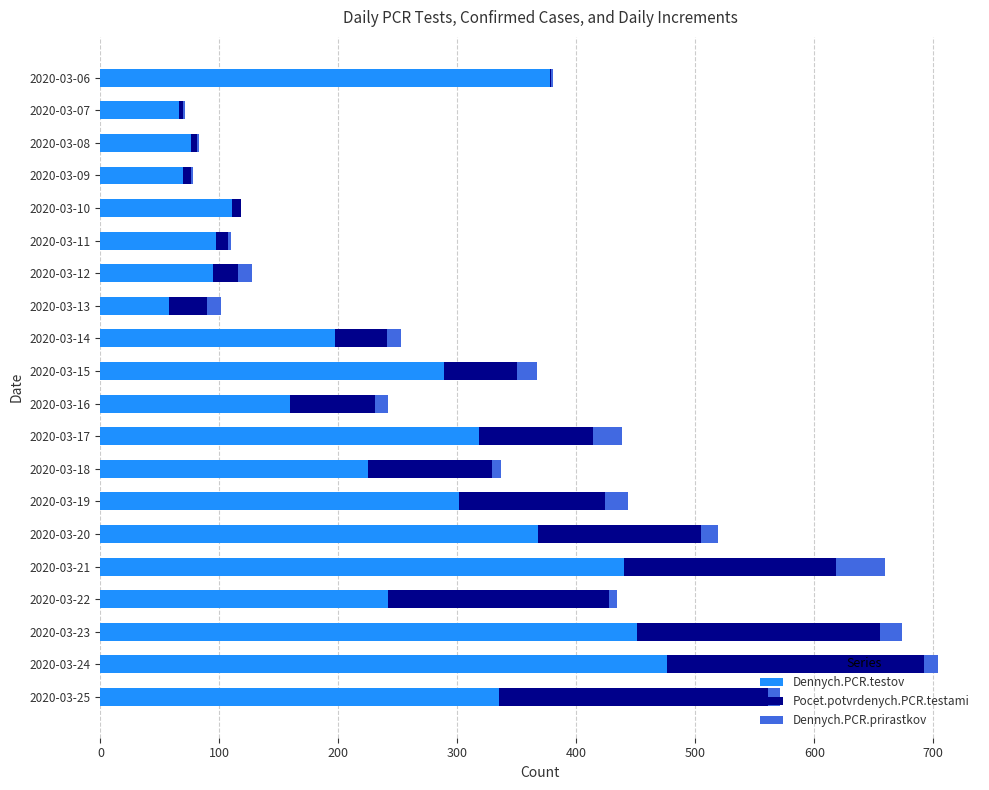

What is the sum of all Dennych.PCR.testov values?

4751